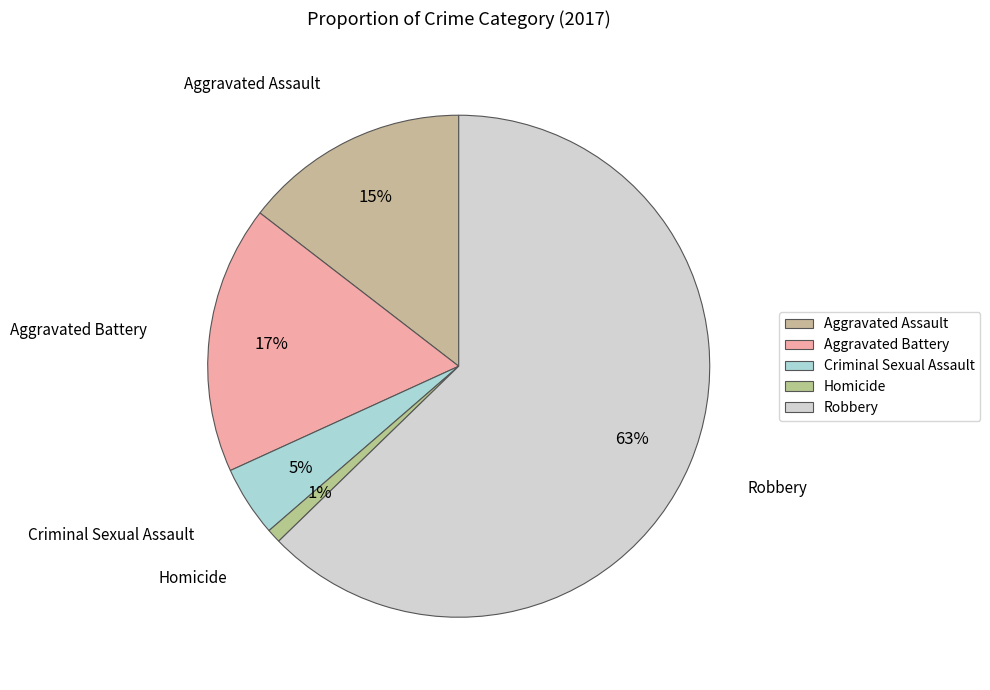

Count the number of slices in the pie.

5